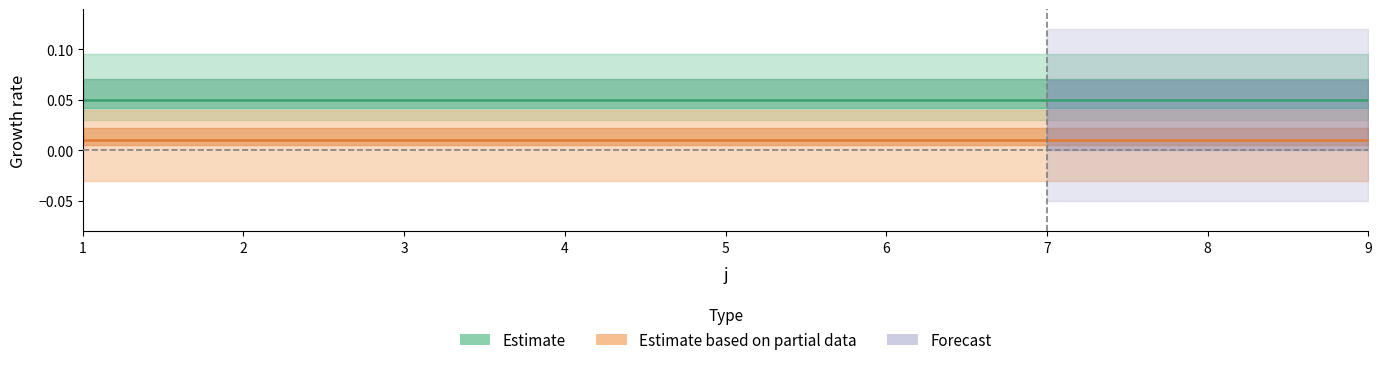

True or false: U and t intersect in this chart.

False